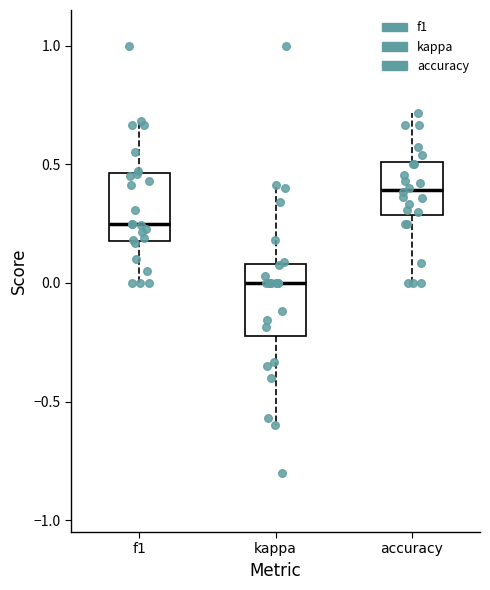

Which box has the lowest median line?

kappa